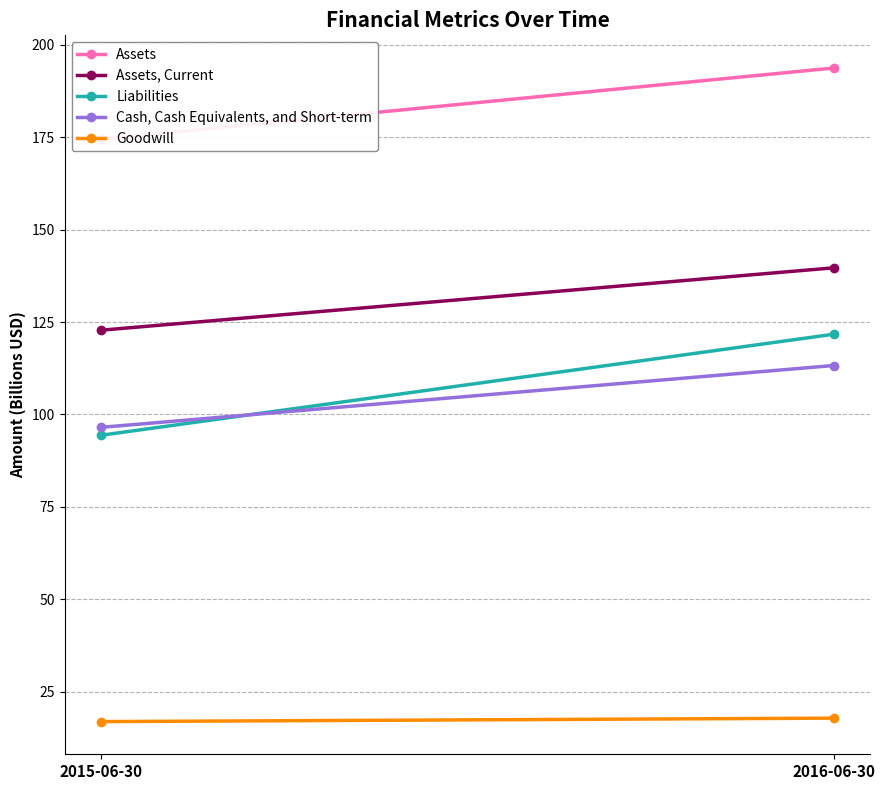

At which category is the sum across all series the highest?

2016-06-30